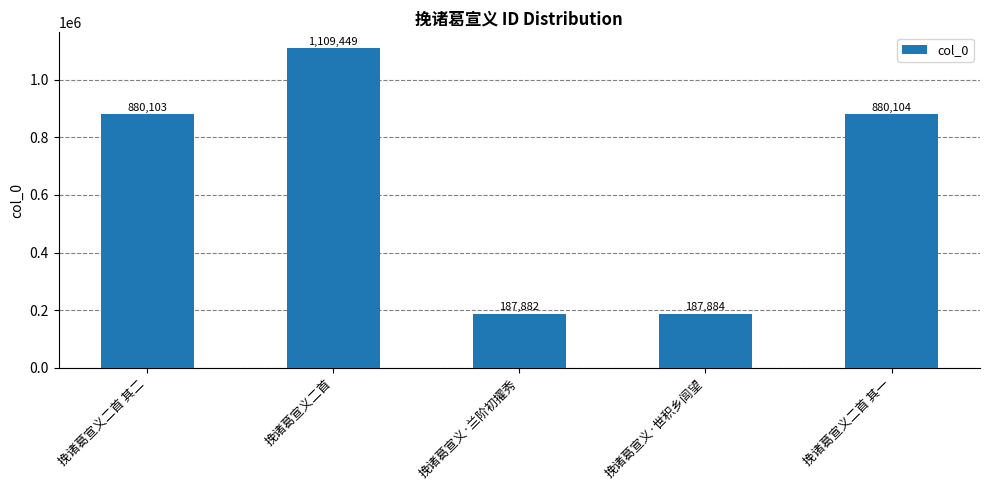

Rank the categories by value from highest to lowest.

挽诸葛宣义二首, 挽诸葛宣义二首 其一, 挽诸葛宣义二首 其二, 挽诸葛宣义·世积乡闾望, 挽诸葛宣义·兰阶初擢秀